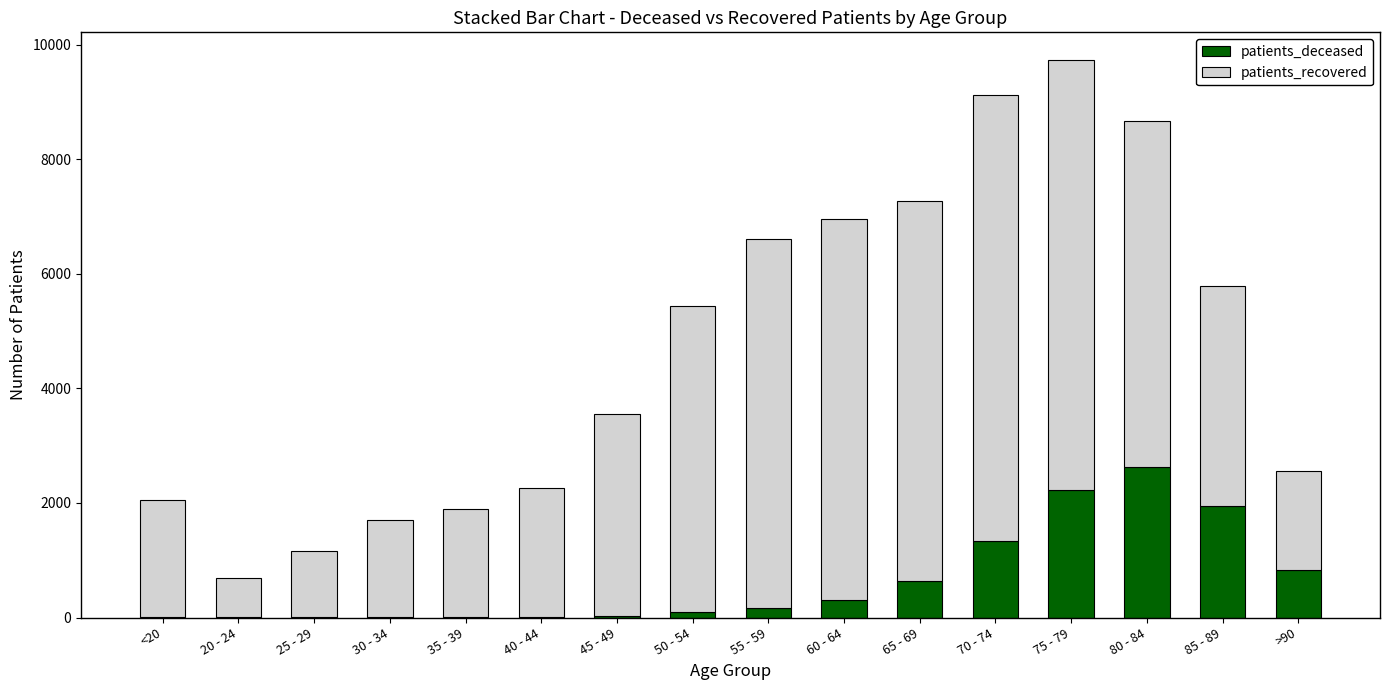

Which category has the highest value in the patients_deceased series?

80 - 84